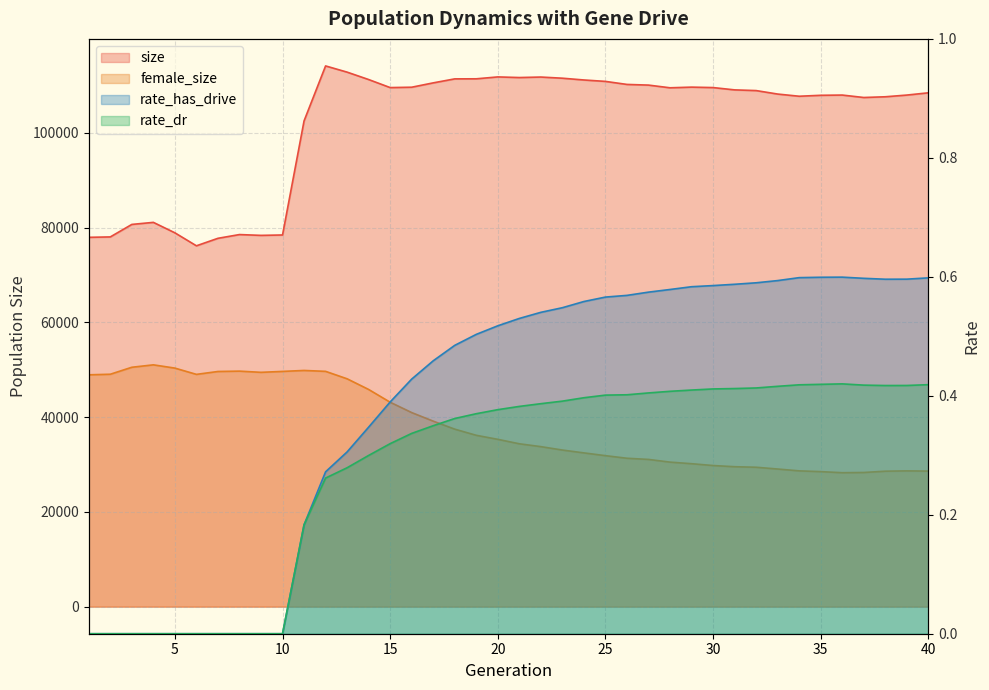

At which label is rate_dr closest to 0?

1